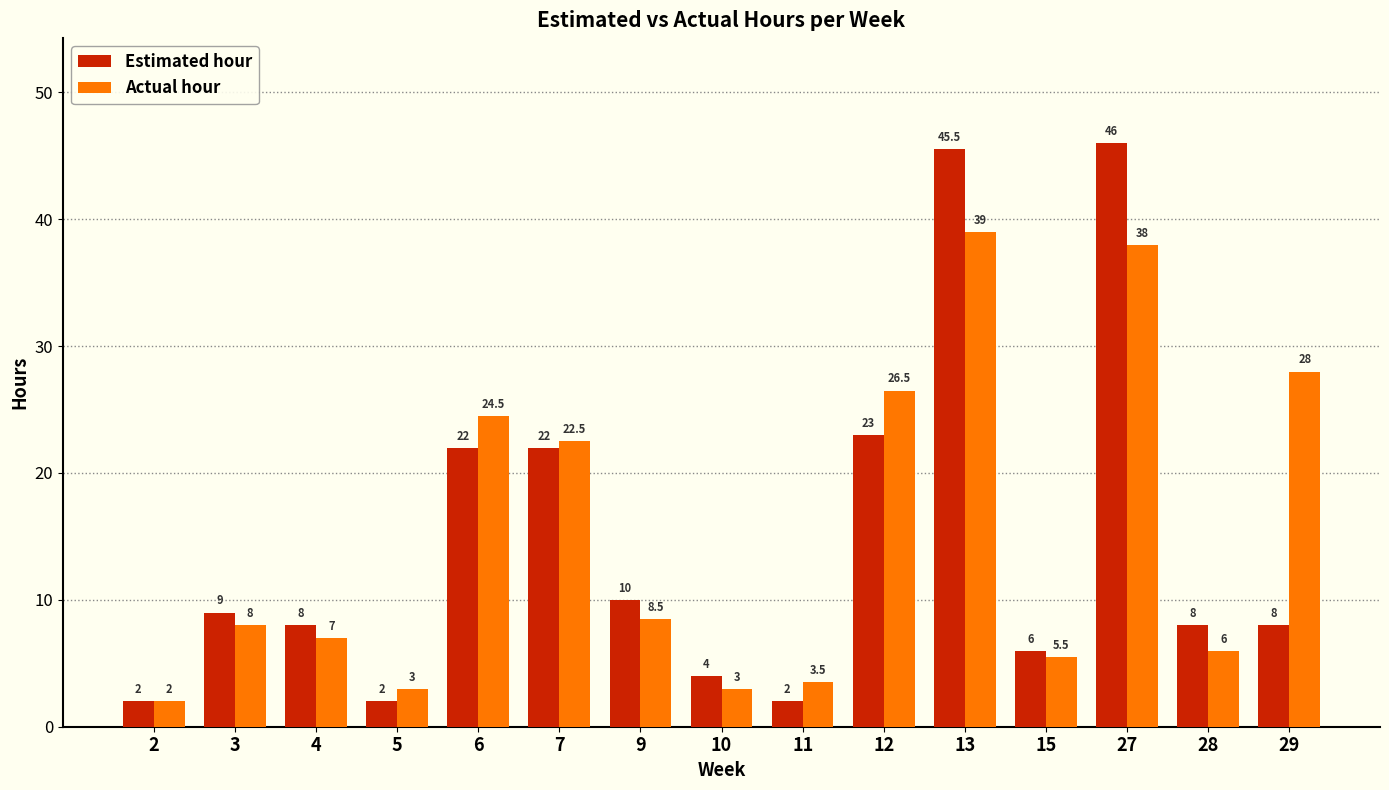

What is the difference between the maximum and minimum values in the Estimated hour series?

44.0